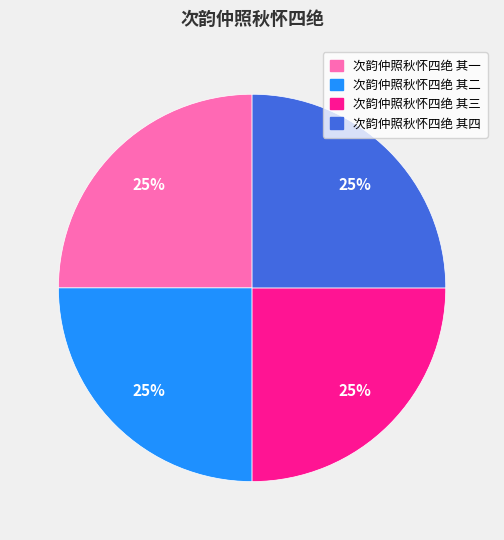

Is it true that 次韵仲照秋怀四绝 其二 is 25% of the pie?

True